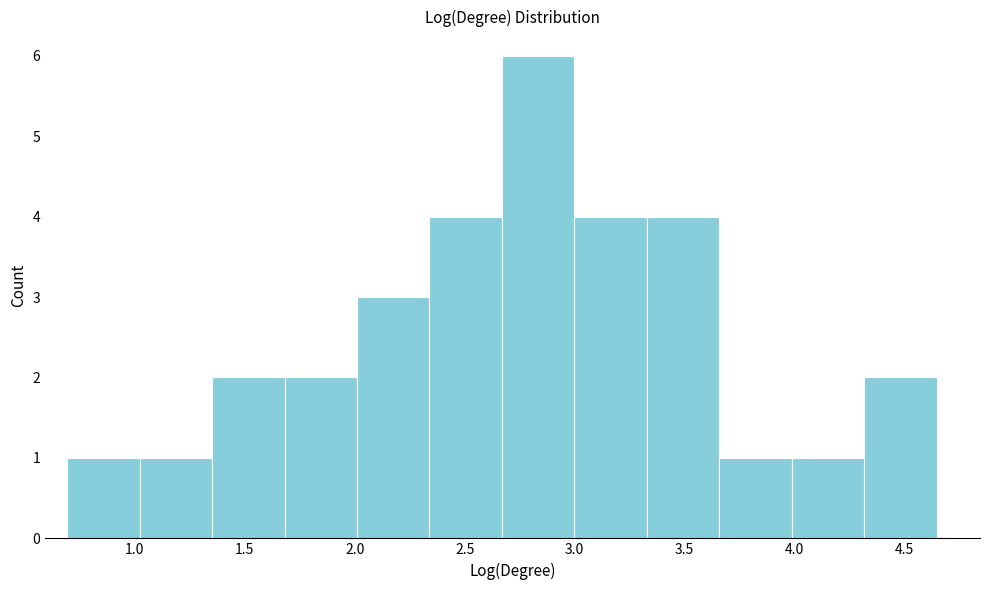

What is the height of the bar covering 4.30 to 4.65 on the x-axis? Neither the bar edges nor the heights are printed on the chart, so give them approximately, as read against the axes.

2